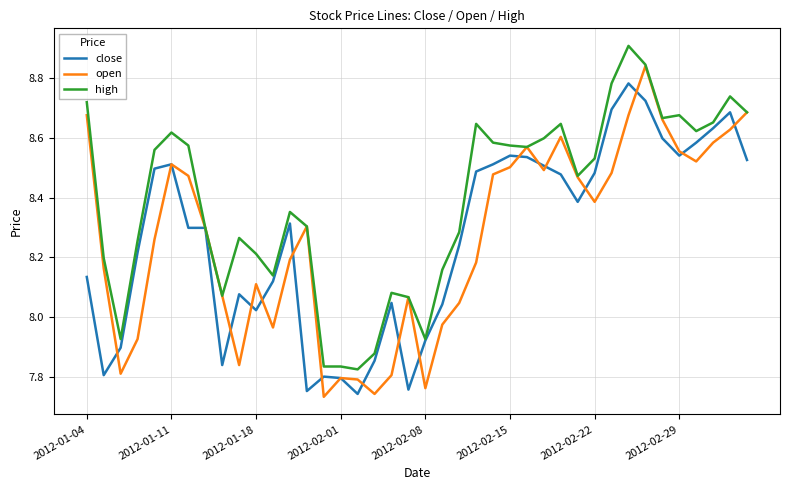

Which series has the largest total across all categories?

high